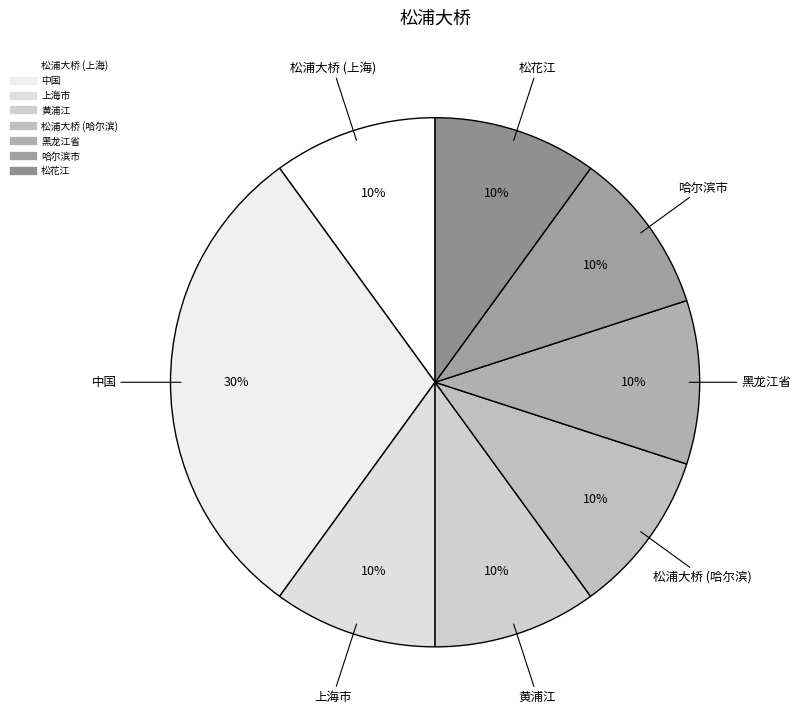

Is the sum of 哈尔滨市 and 黑龙江省 greater than half?

No